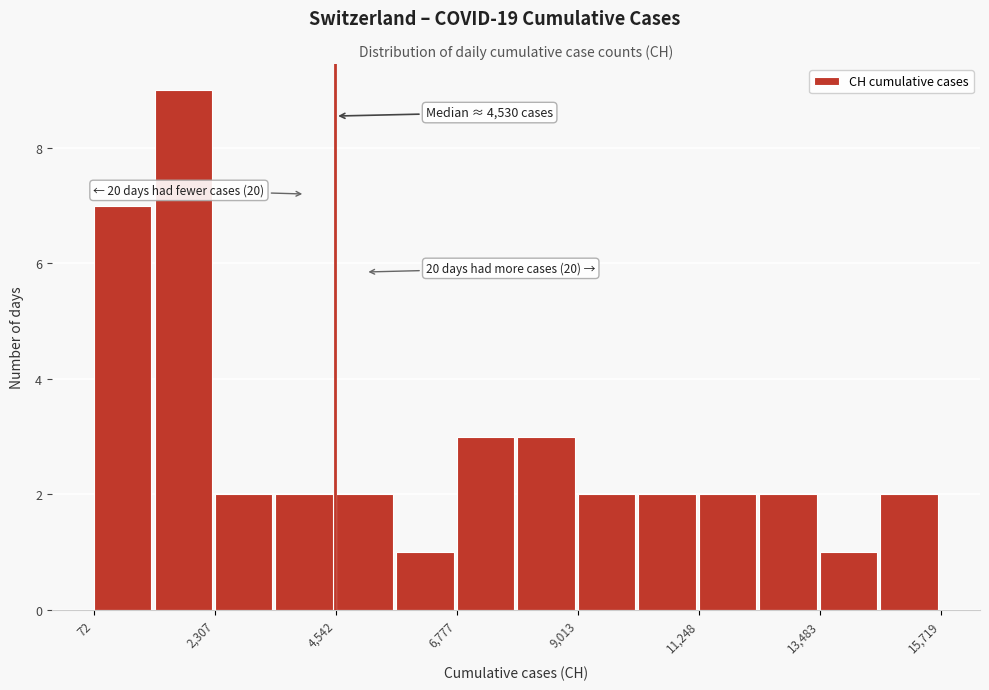

Read against the x-axis, roughly where is the centre of the tallest bar?

1500